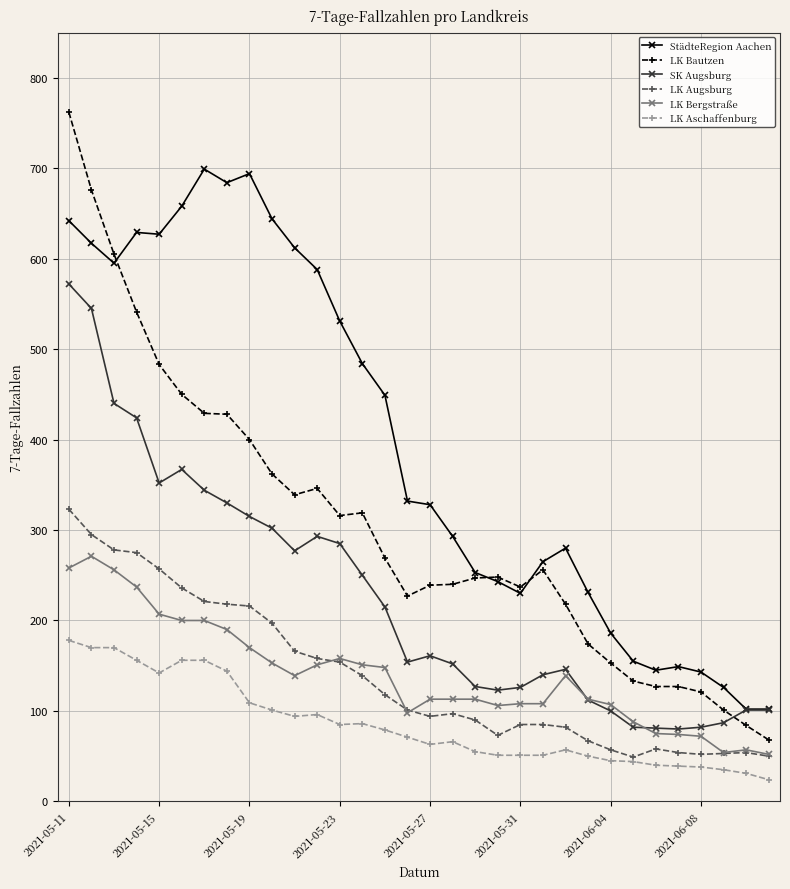

What is the greatest value displayed?

762